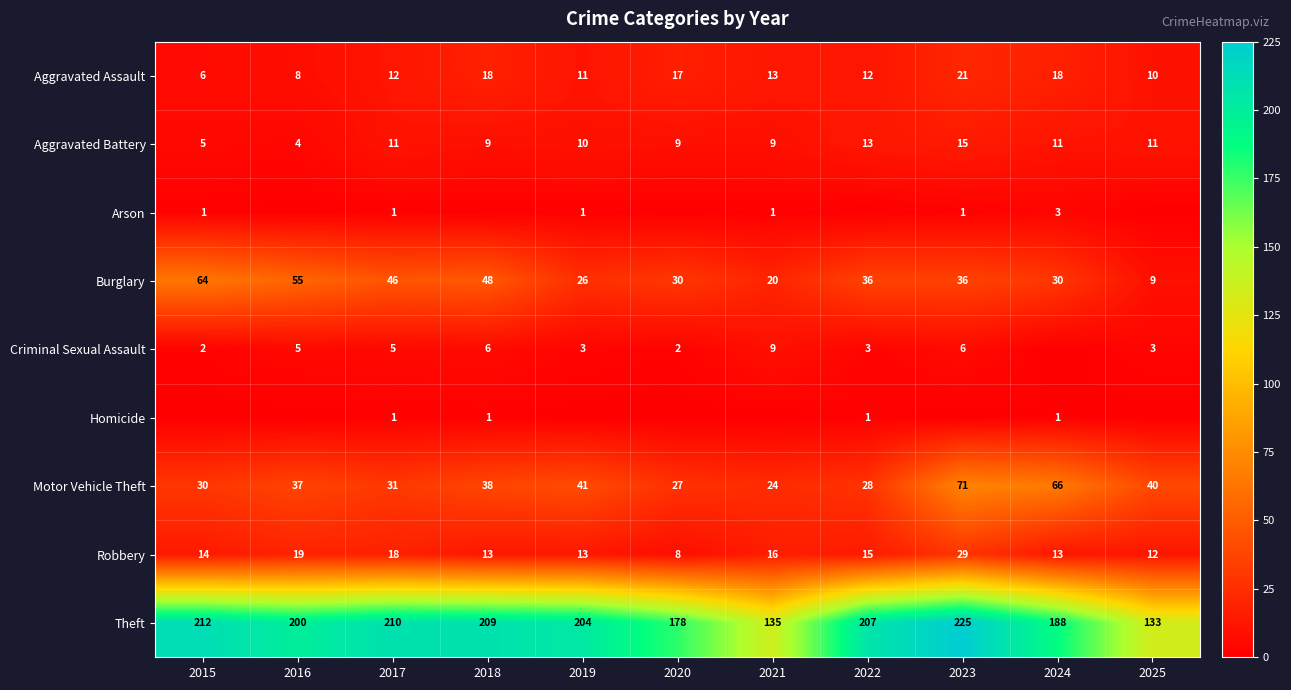

What is the approximate value of Aggravated Assault at 2023, to the nearest 10?

20